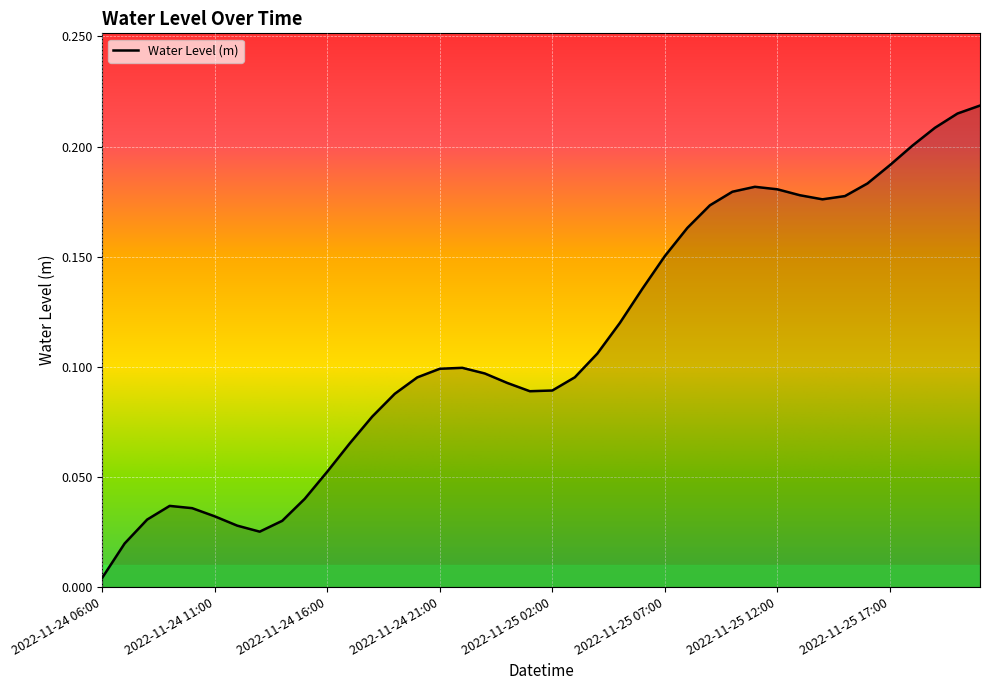

How many points are higher than both their immediate neighbors (excluding endpoints)?

3